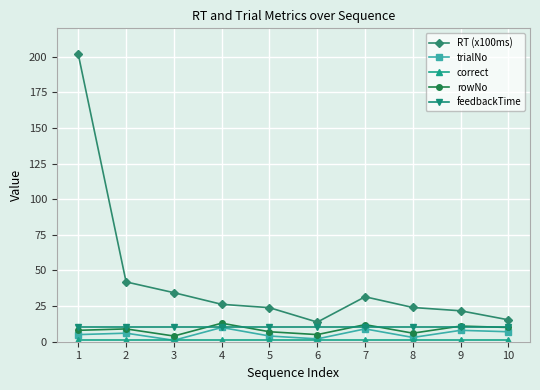

What is the minimum value for rowNo?

4.0